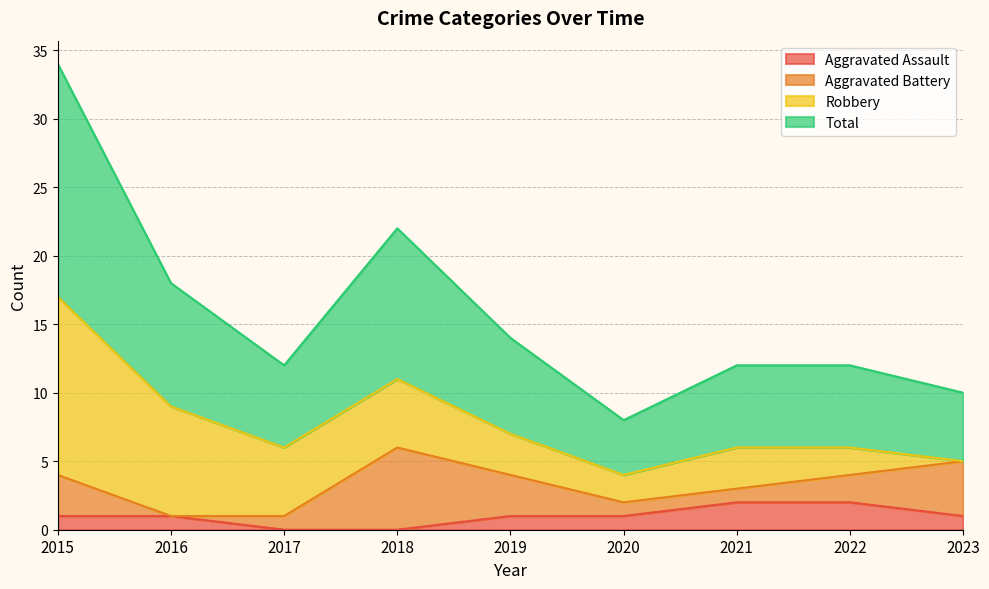

True or false: Aggravated Assault has a value of 2 at 2022.

True